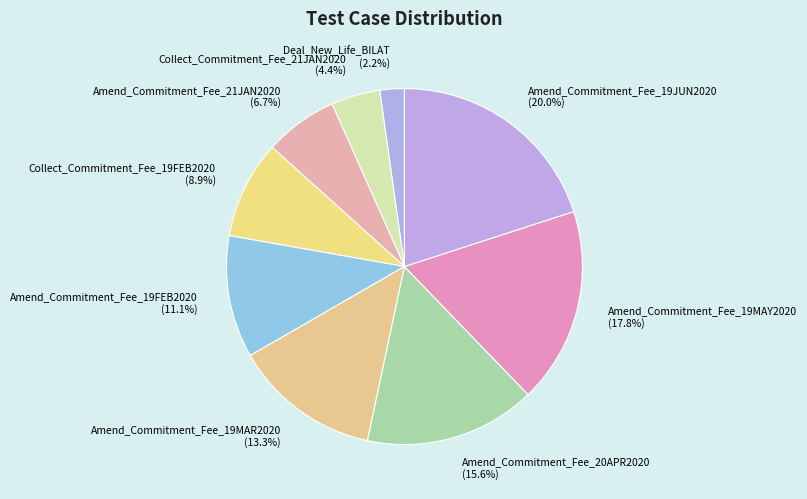

Is it true that Deal_New_Life_BILAT is 11% of the pie?

False